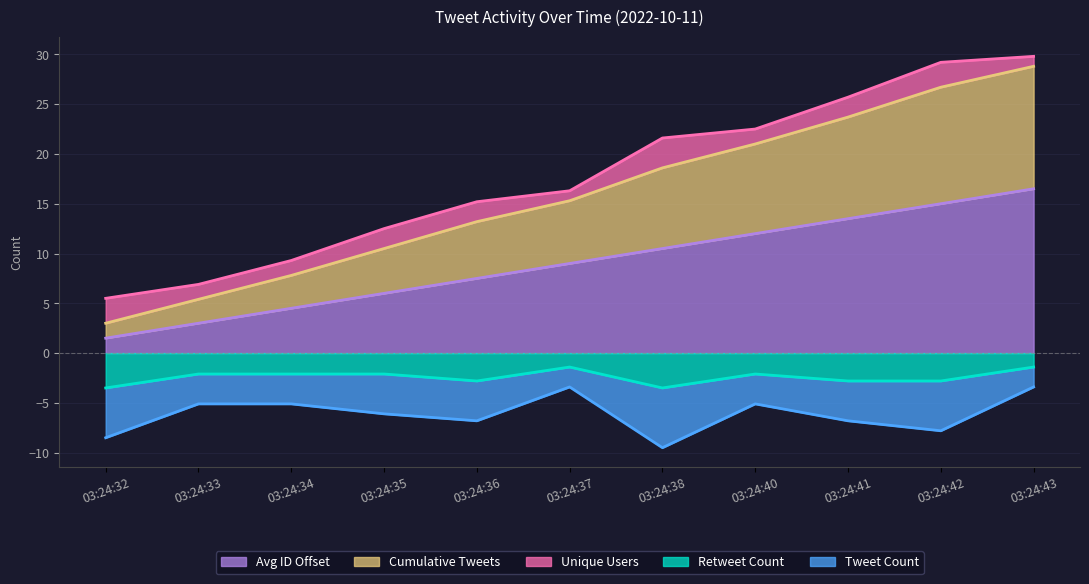

Rank the categories by Avg ID Offset value from highest to lowest.

03:24:43, 03:24:42, 03:24:41, 03:24:40, 03:24:38, 03:24:37, 03:24:36, 03:24:35, 03:24:34, 03:24:33, 03:24:32